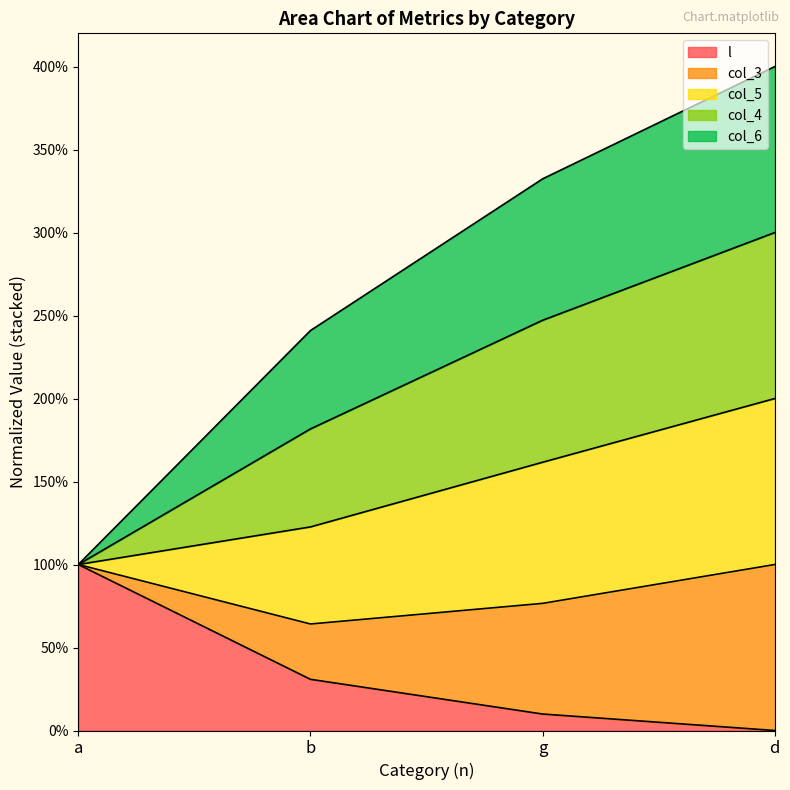

How many values in the l series exceed 0?

3